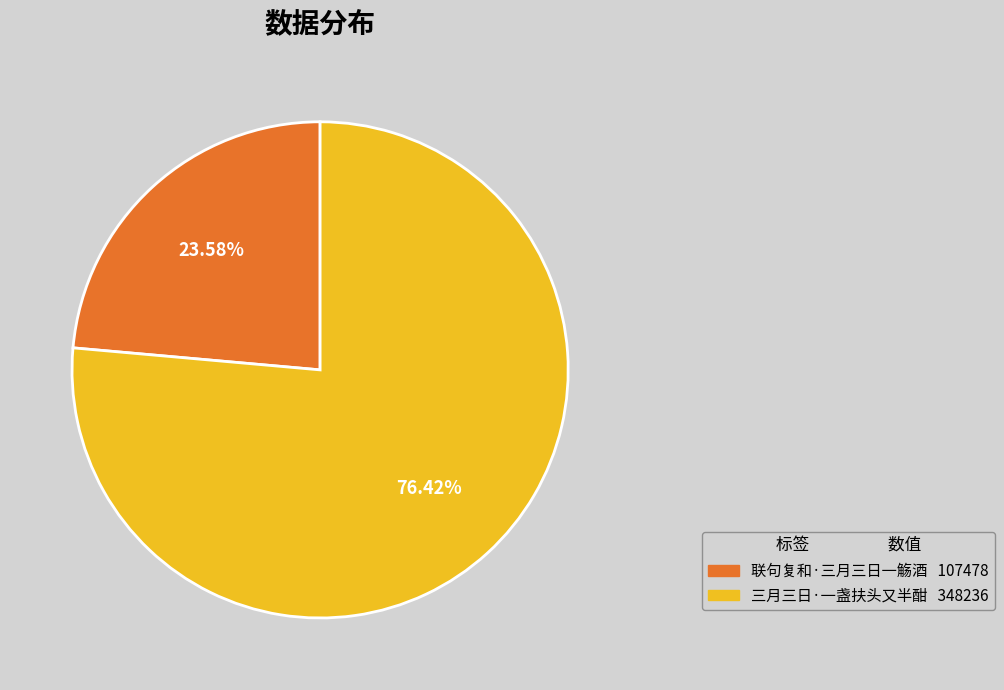

What percentage do 三月三日·一盏扶头又半酣 and 联句复和·三月三日一觞酒 together represent?

100.0%